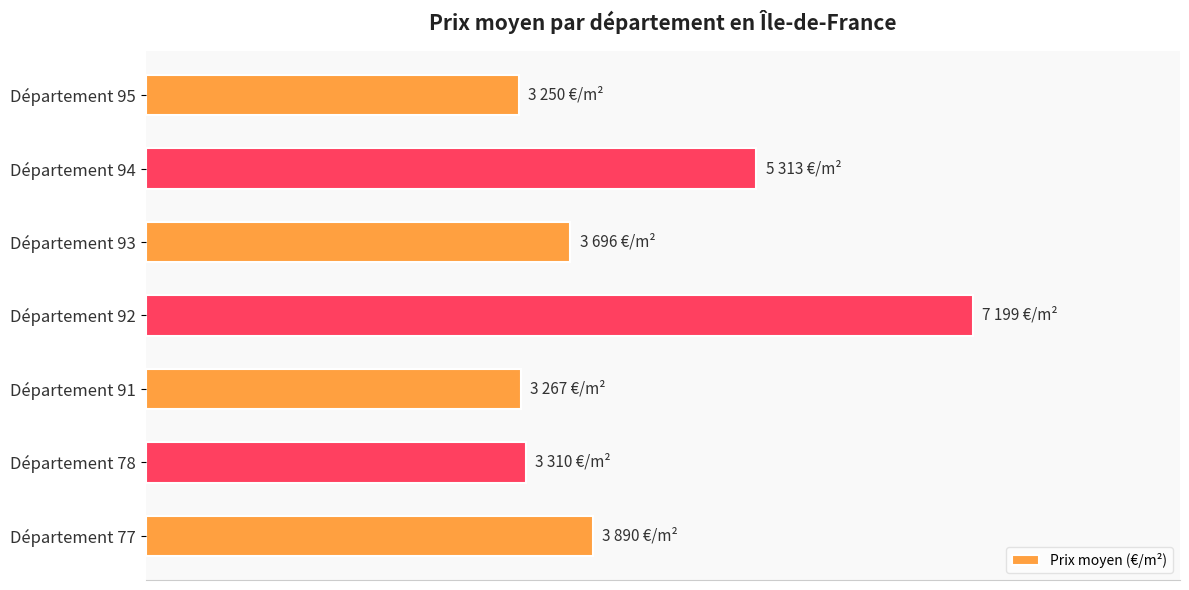

Are the bars horizontal?

Yes